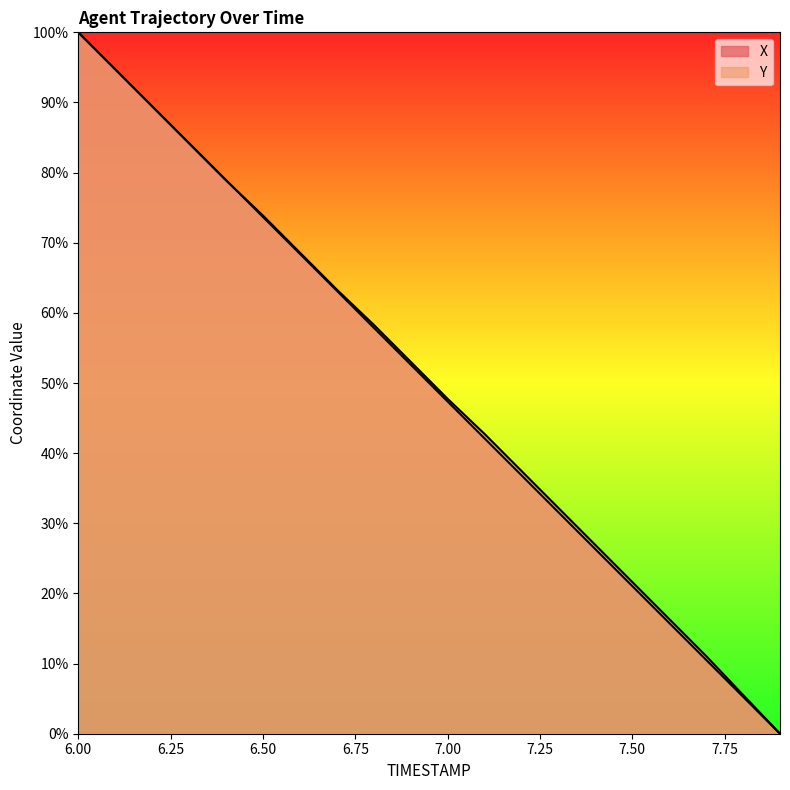

At how many categories does at least one series exceed 57?

9